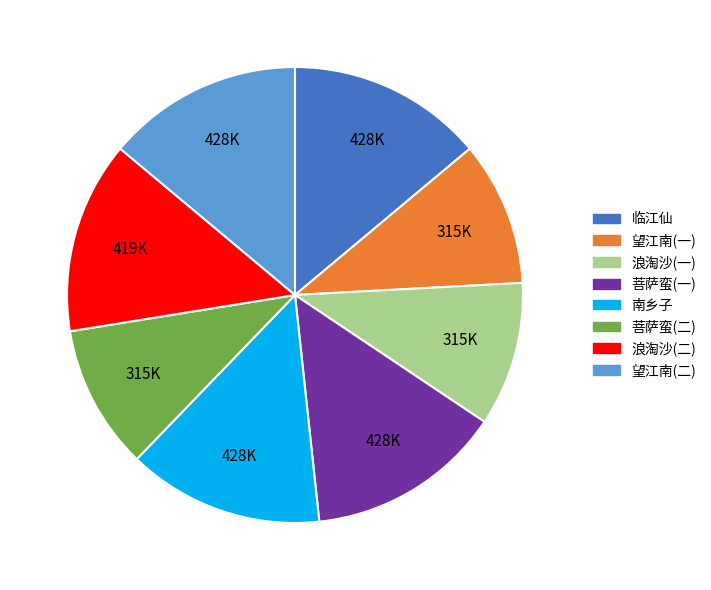

Is it true that 南乡子 is 14% of the pie?

True